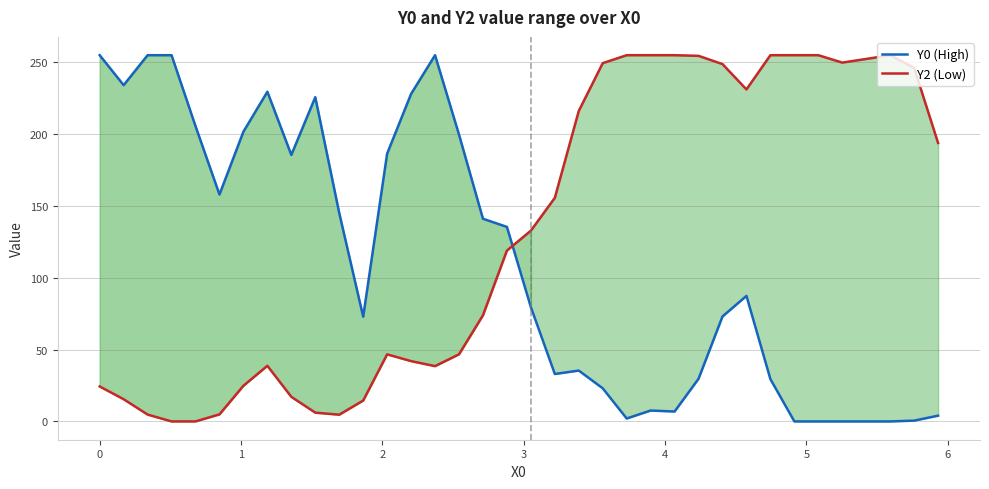

True or false: Y0 (High) has more than 0 points higher than both neighbors.

True